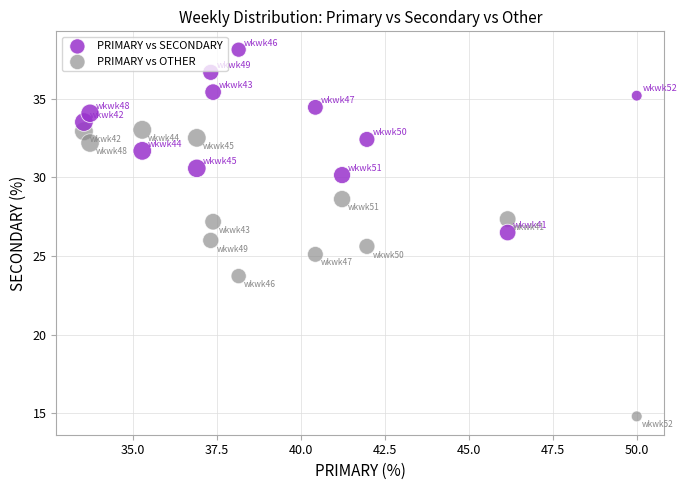

What is the X range (max minus min) for the scatter plot?

16.5